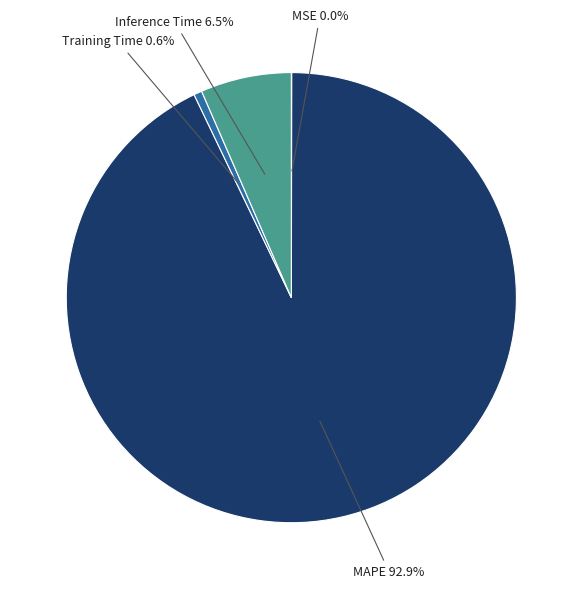

What portion of the pie excludes MAPE?

7.1%